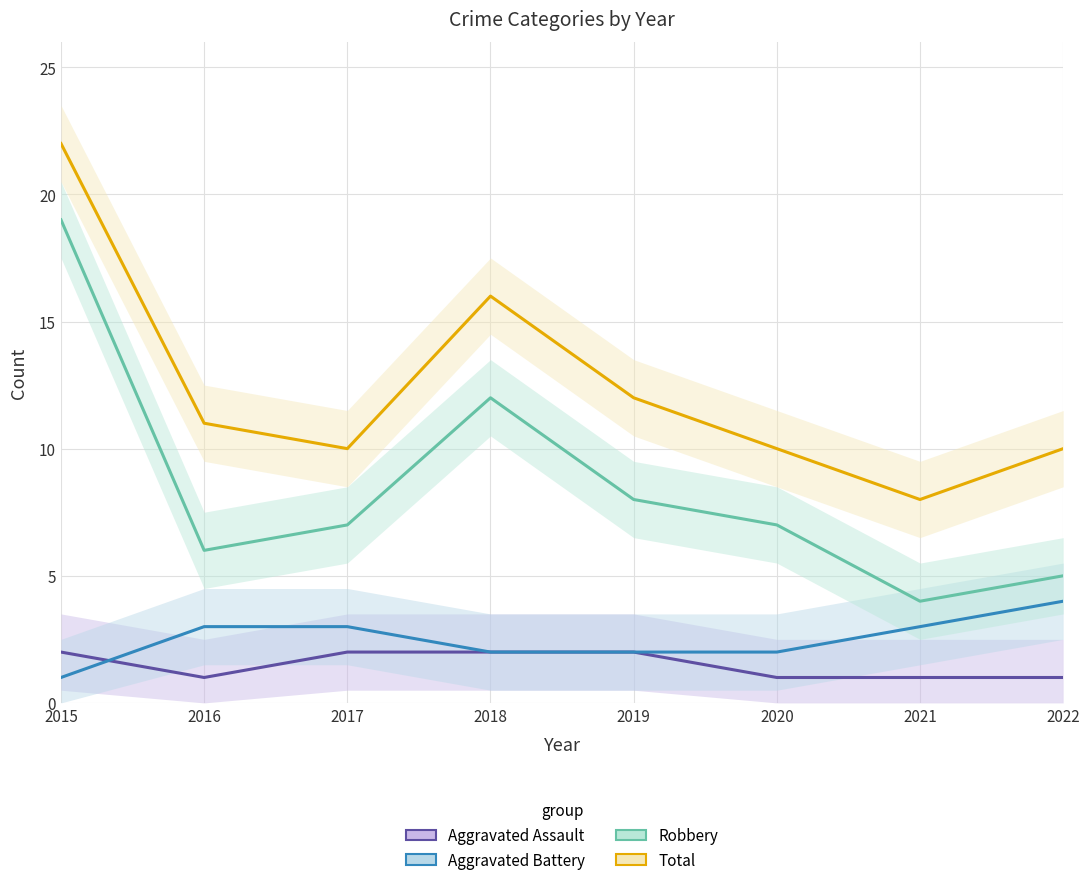

How many Aggravated Assault values are between 1 and 2?

8